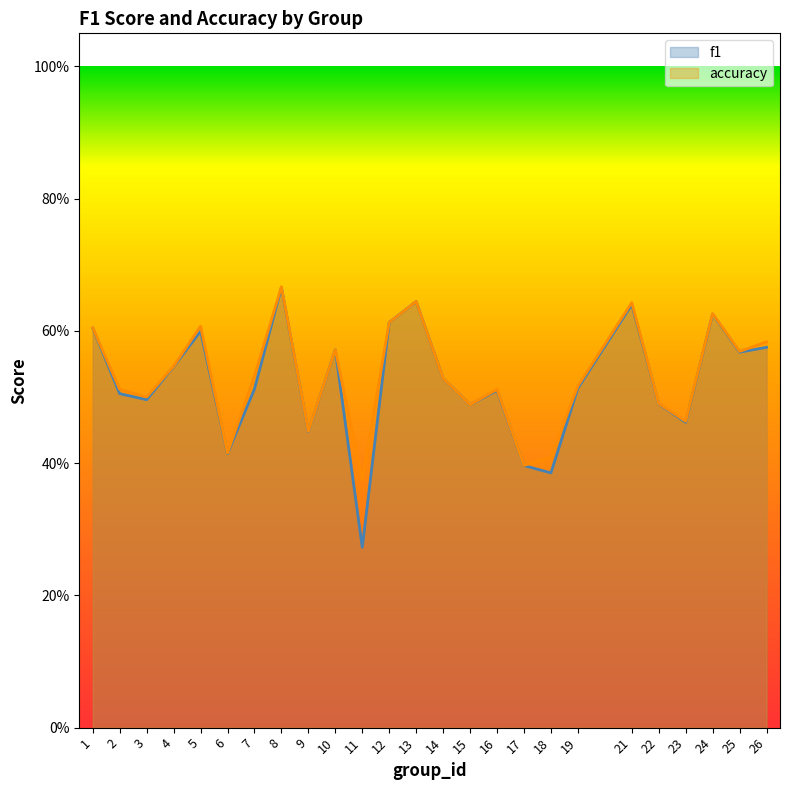

What is the value of the f1 point at the 6th from the left?

0.4